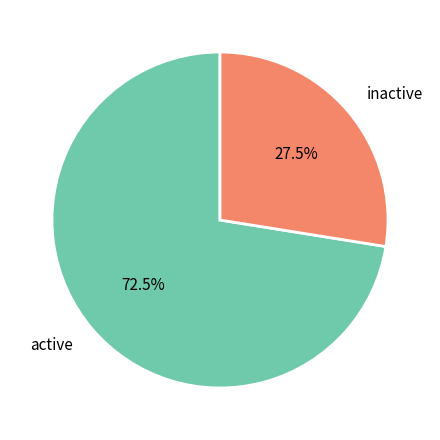

Rank the categories by value from lowest to highest.

inactive, active